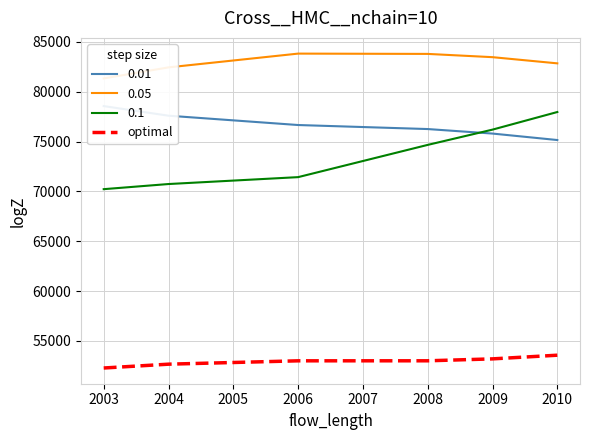

True or false: the data has more than 0 interior local peaks.

False